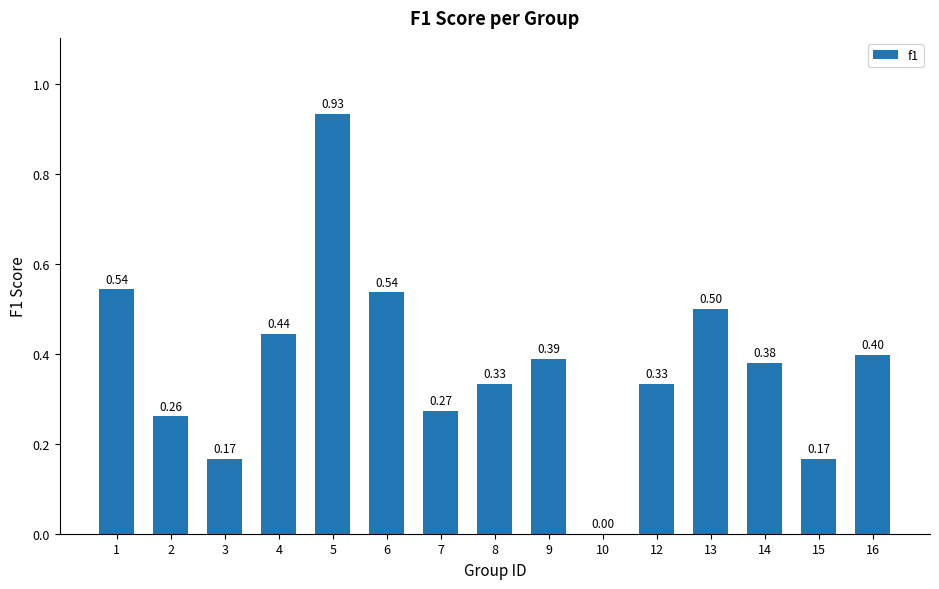

How many data points are above 0?

14